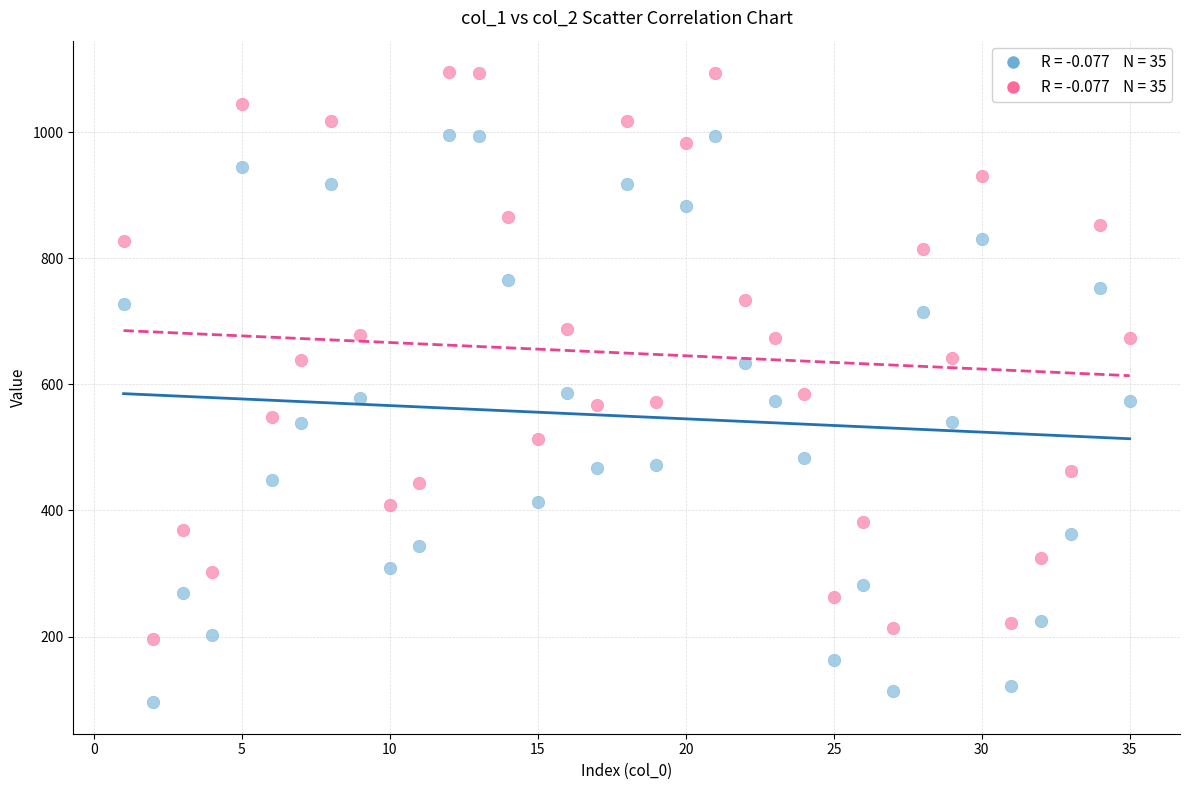

Across all data points, what is the range of Y values (max minus min)?

999